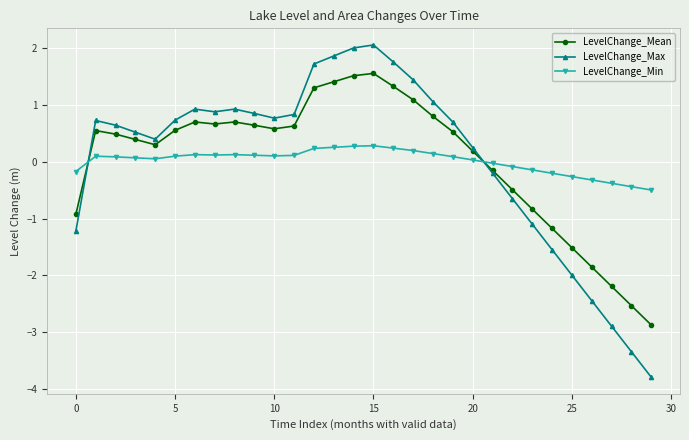

At how many categories does at least one series exceed -3?

30